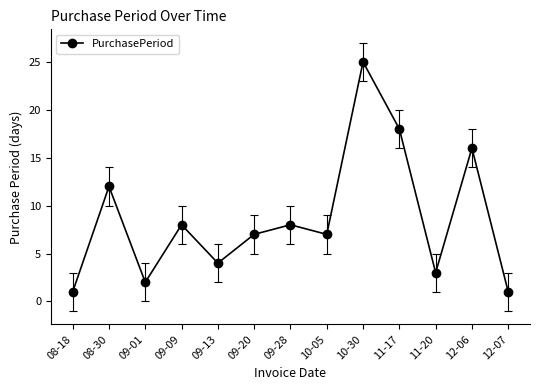

At which label is the value closest to 13?

08-30